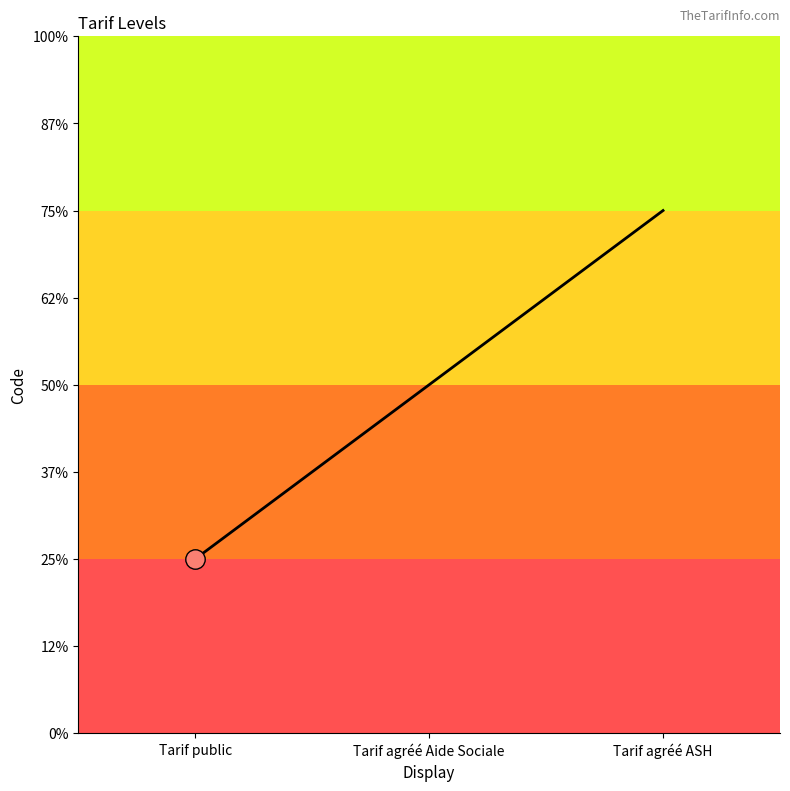

List the labels in order of value, largest first.

Tarif agréé ASH, Tarif agréé Aide Sociale, Tarif public